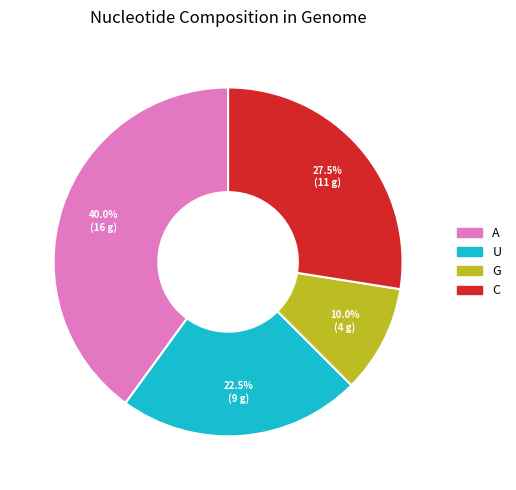

What portion of the pie excludes G?

90.0%